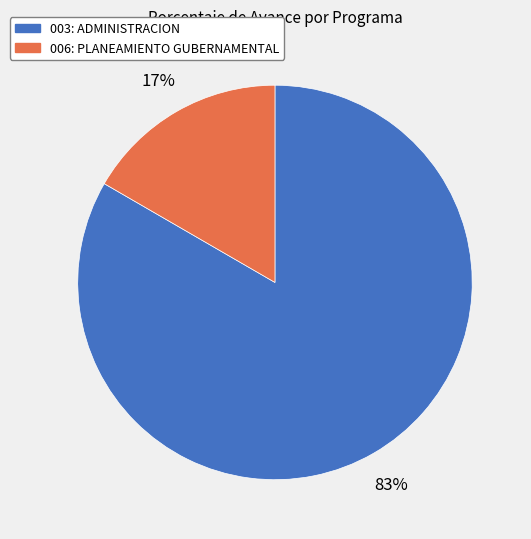

To the nearest percent, what is the average slice percentage?

50%